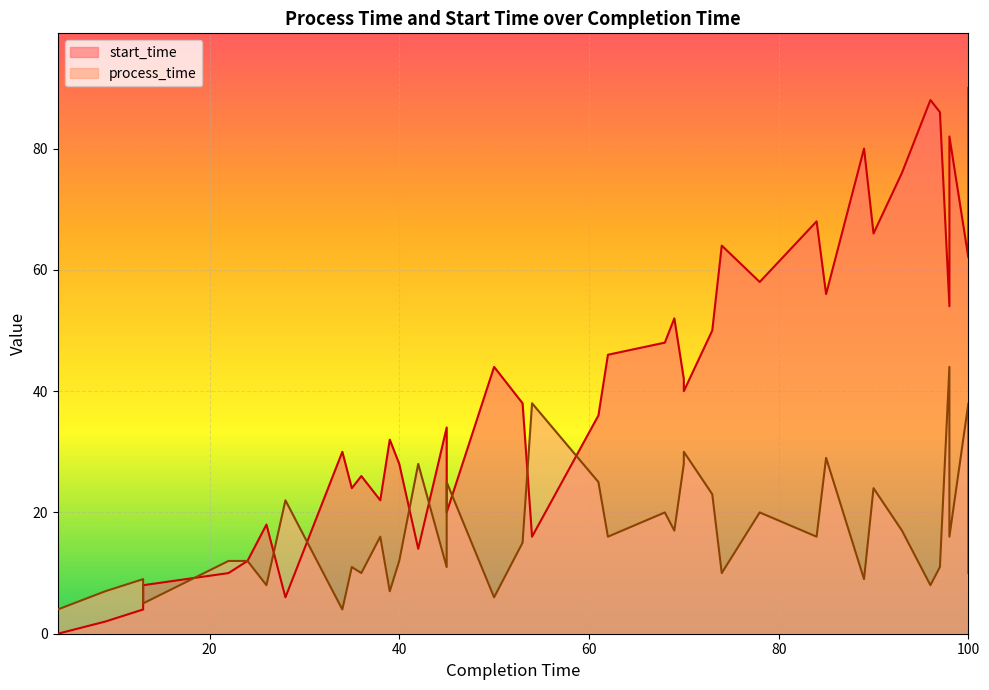

At which category is the sum across all series the highest?

100